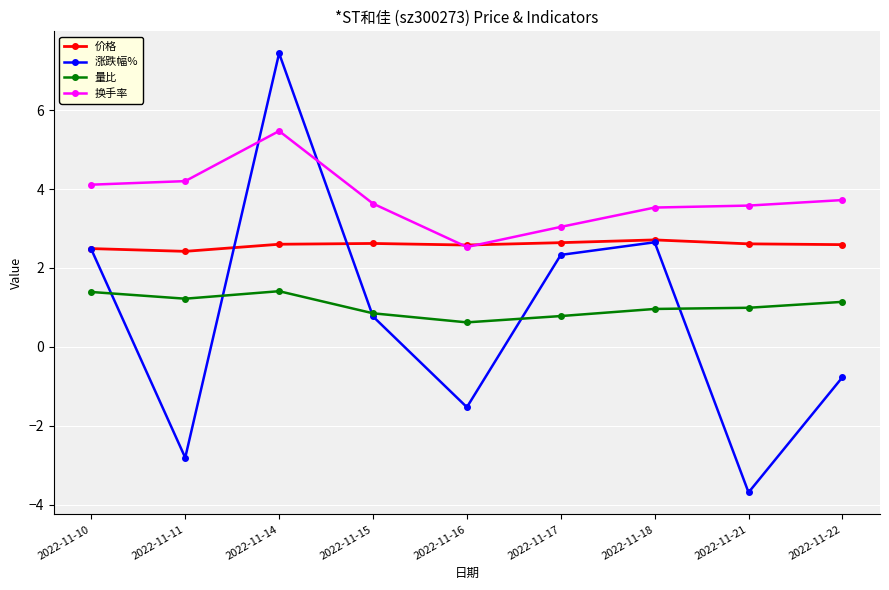

Which series has the largest total across all categories?

换手率